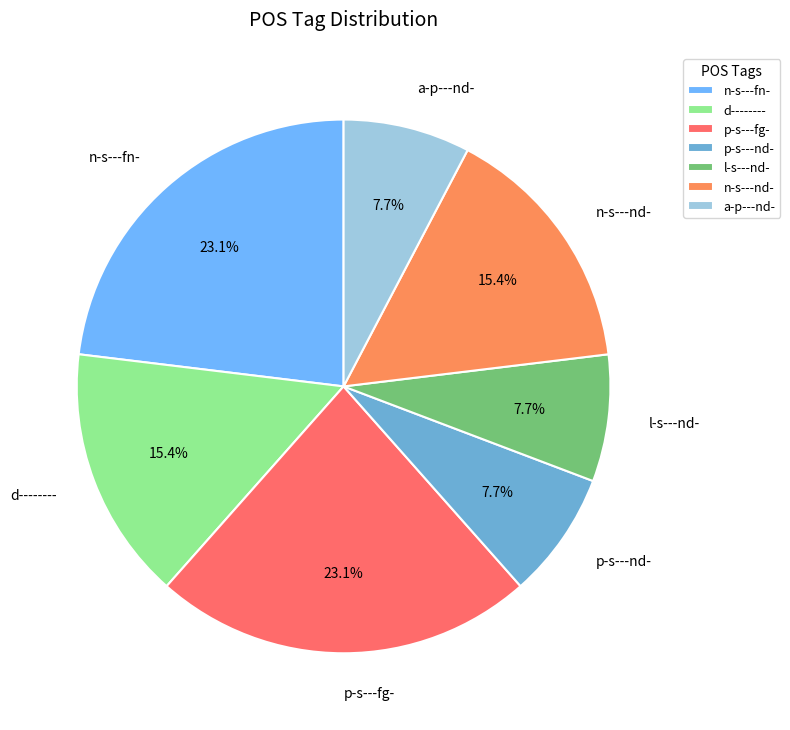

What is the total percentage of p-s---fg- and n-s---nd-?

38.5%